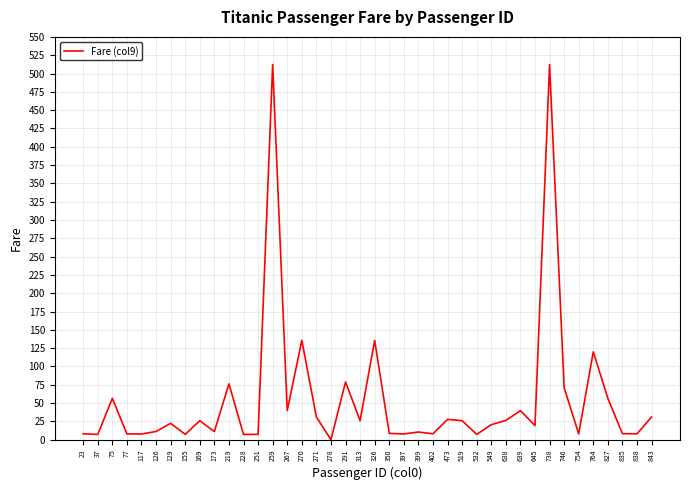

The value at 843 is 49.0. True or false?

False